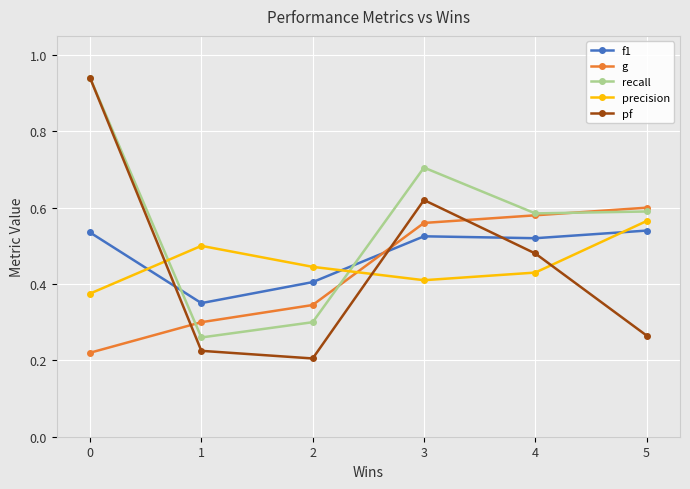

Which category has the highest value in the g series?

5